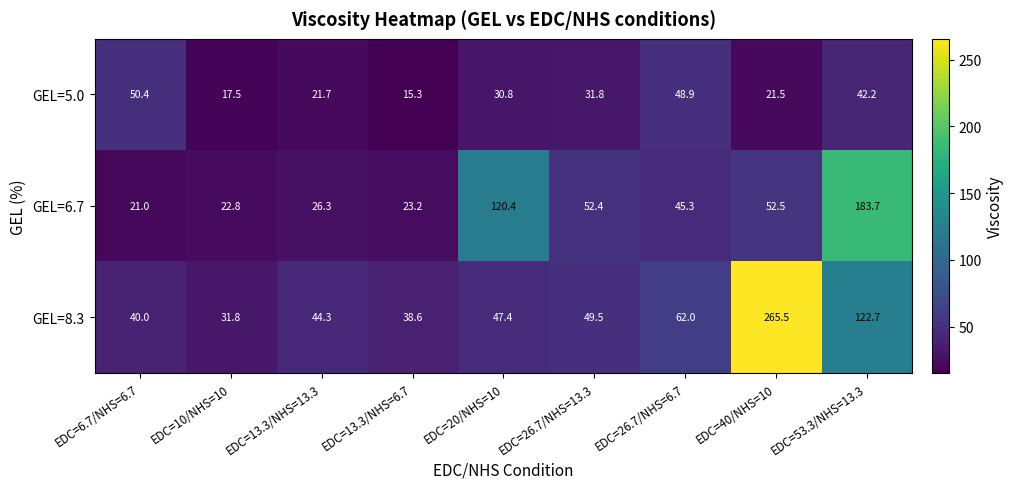

Rank the series by their maximum value, from highest to lowest.

GEL=8.3, GEL=6.7, GEL=5.0